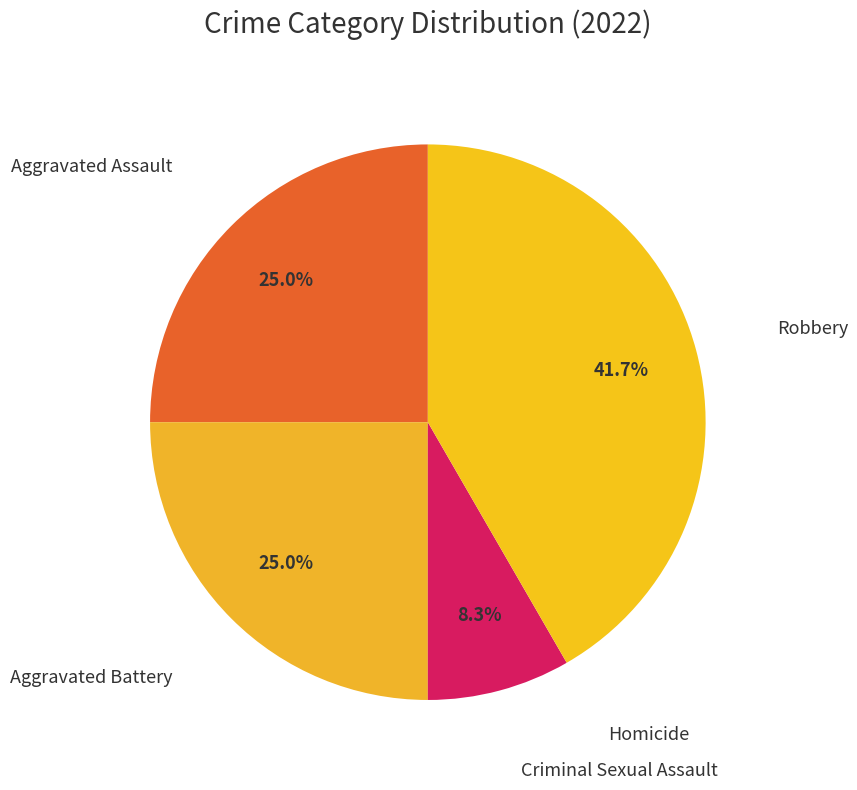

Which slice is the largest?

Robbery